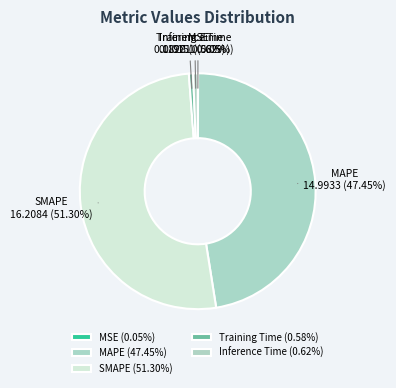

To the nearest percent, what is the difference between the largest and smallest slice percentages?

51%